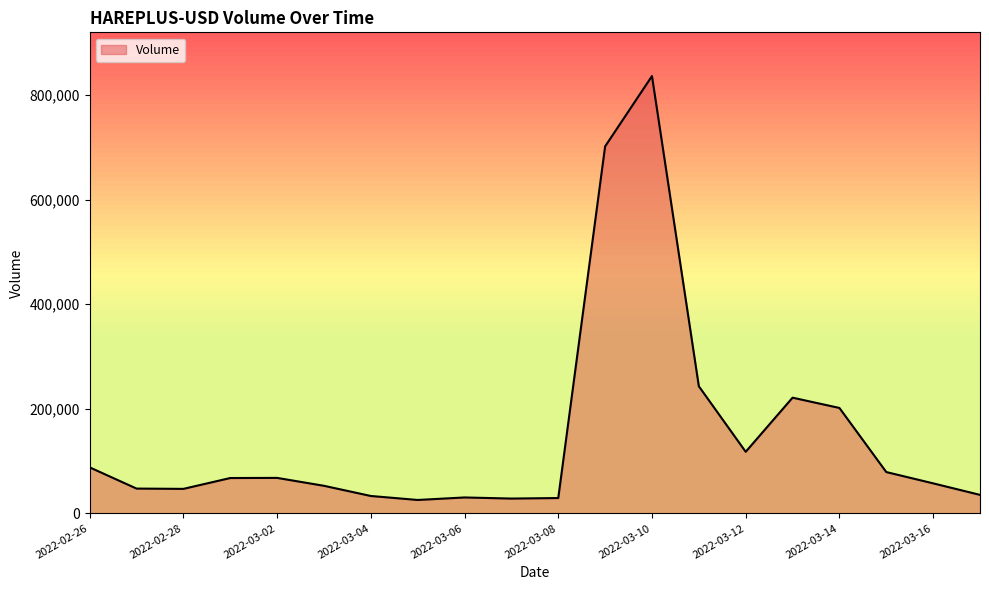

List the labels in order of value, smallest first.

2022-03-05, 2022-03-07, 2022-03-08, 2022-03-06, 2022-03-04, 2022-03-17, 2022-02-28, 2022-02-27, 2022-03-03, 2022-03-16, 2022-03-01, 2022-03-02, 2022-03-15, 2022-02-26, 2022-03-12, 2022-03-14, 2022-03-13, 2022-03-11, 2022-03-09, 2022-03-10